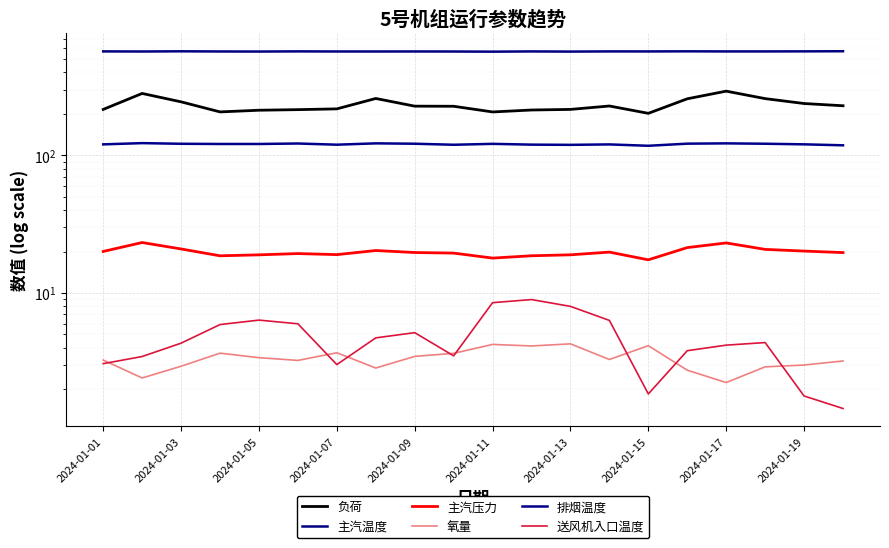

What is the minimum value for 排烟温度?

117.3